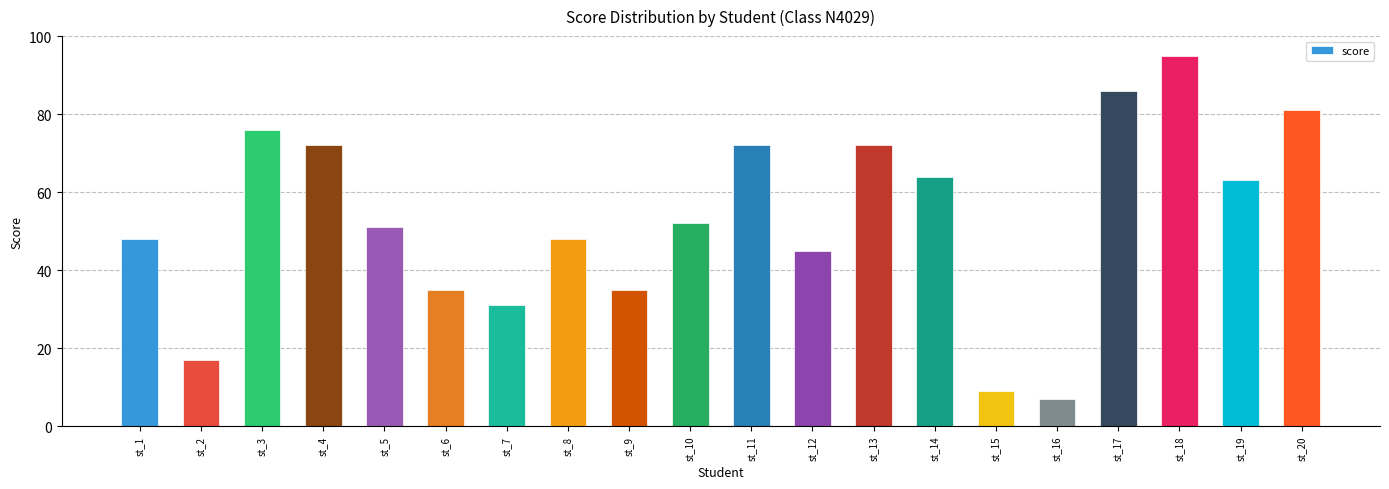

At which label is the value closest to 51?

st_5